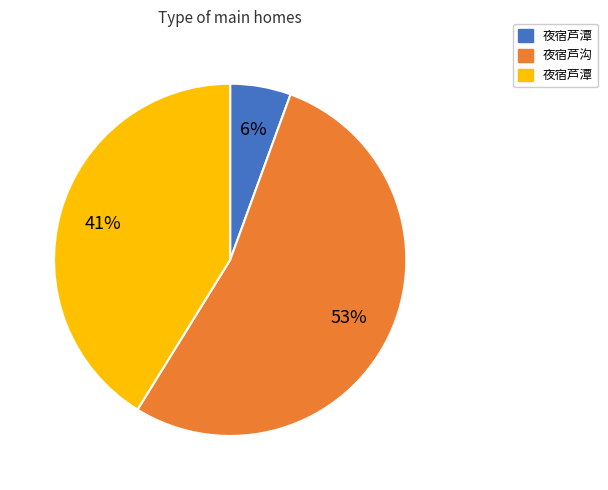

How many slices are in this pie chart?

3